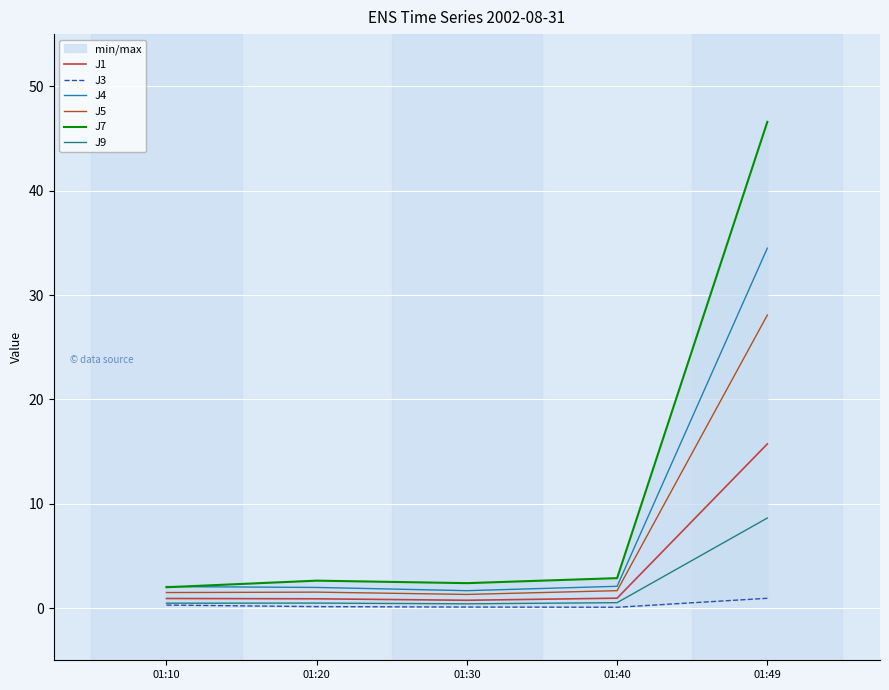

Which series has the widest spread of values?

J7